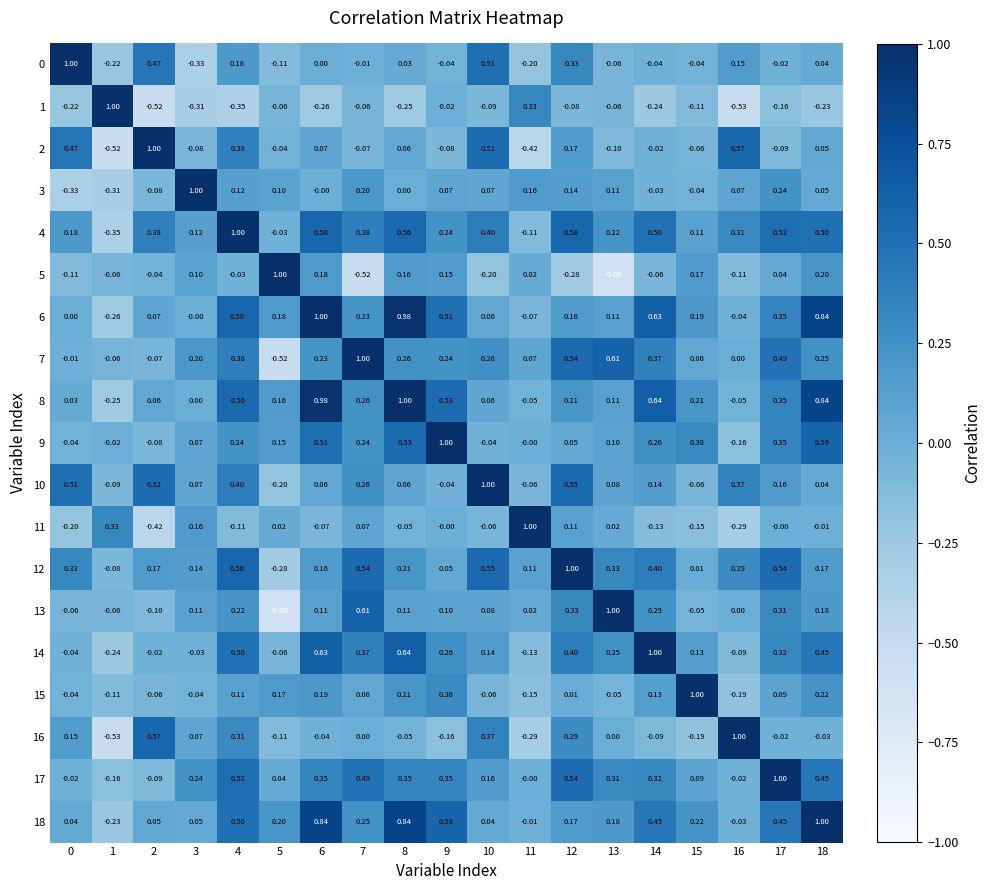

How many positive values does the 5 series have?

9